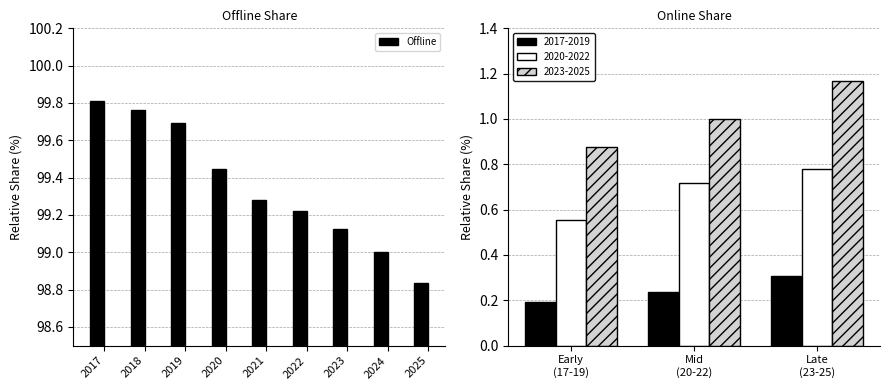

What is the sum of the values at 2019 and 2021?

199.0